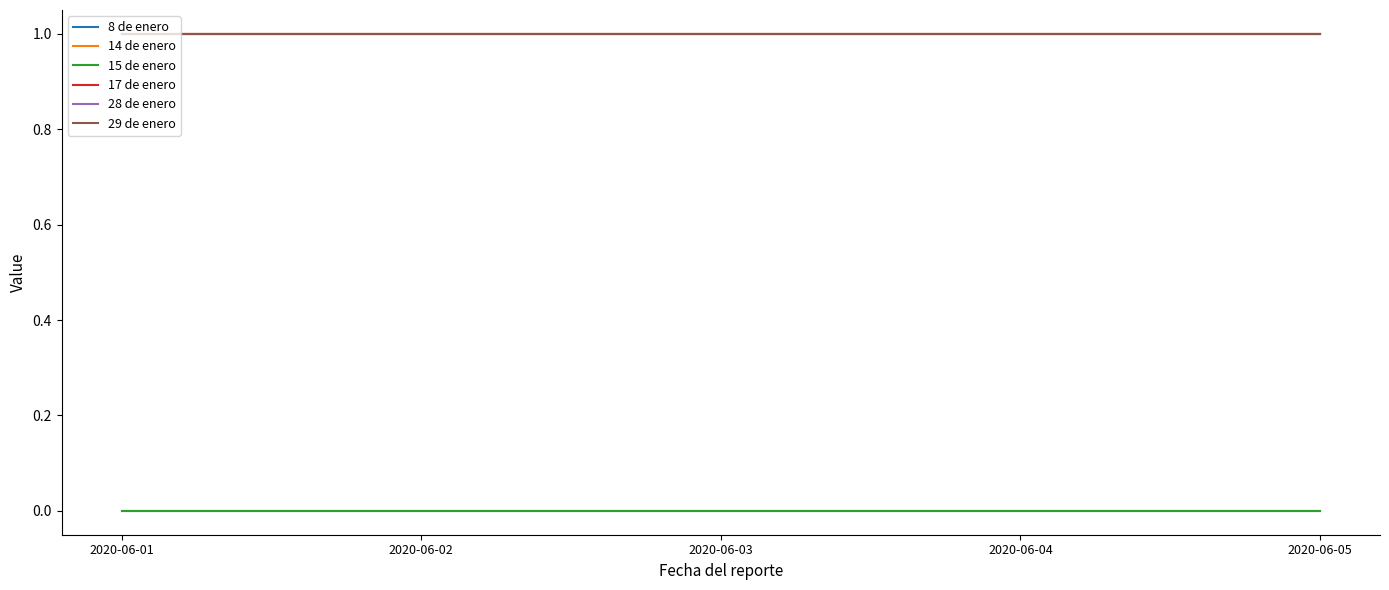

Is the value of 8 de enero at 2020-06-01 greater than the value of 14 de enero at 2020-06-03?

No